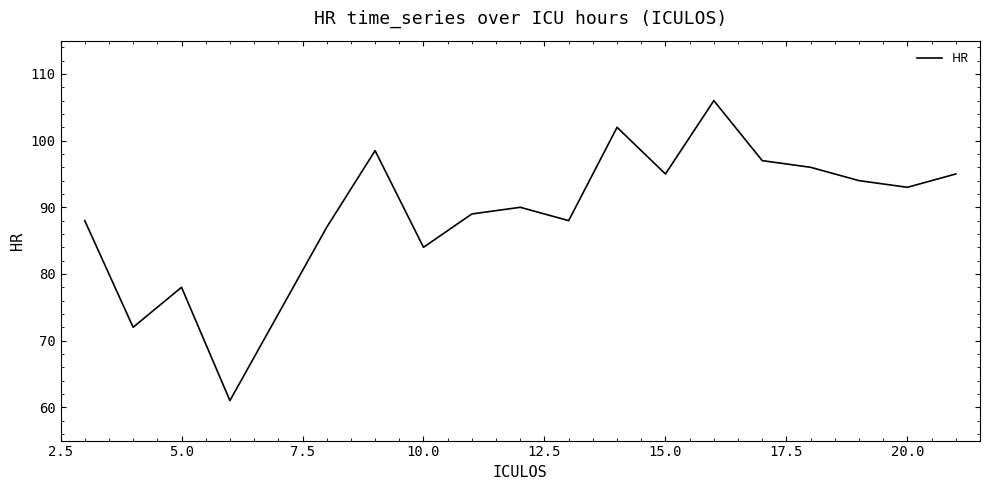

What is the smallest value displayed?

61.0